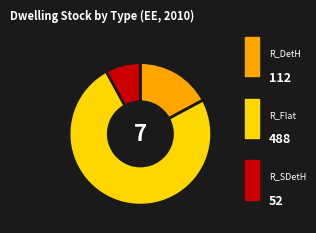

Is there any slice that represents more than half of the pie?

Yes